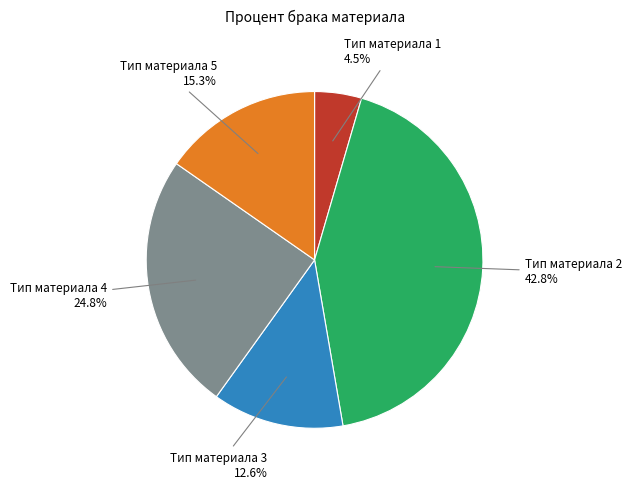

Between Тип материала 3 and Тип материала 1, which is larger?

Тип материала 3